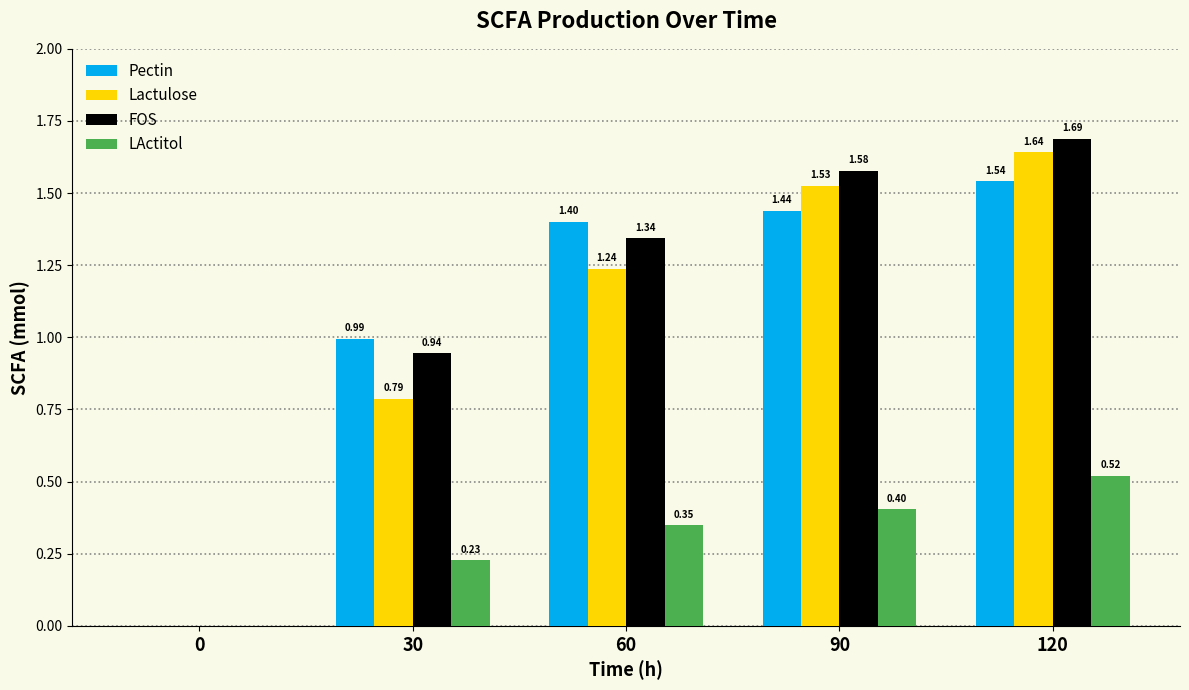

What is the sum of all Pectin values?

5.4